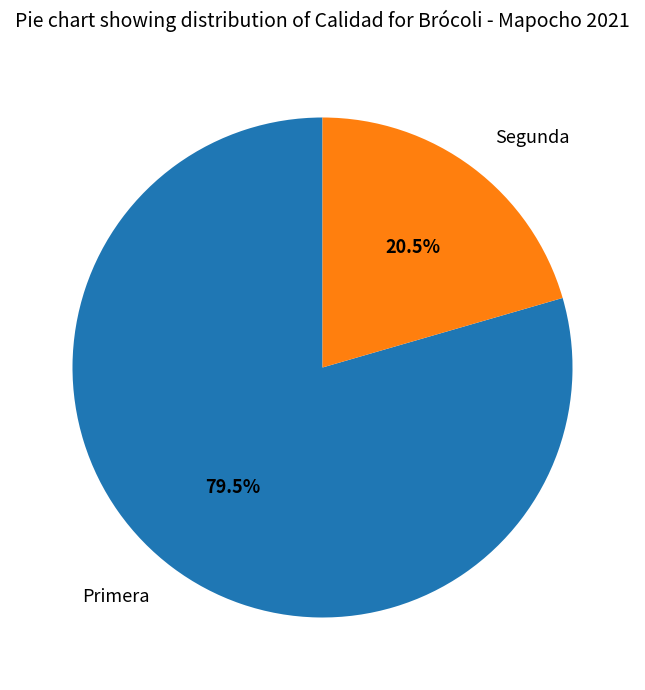

Does Primera represent more than half of the total?

Yes